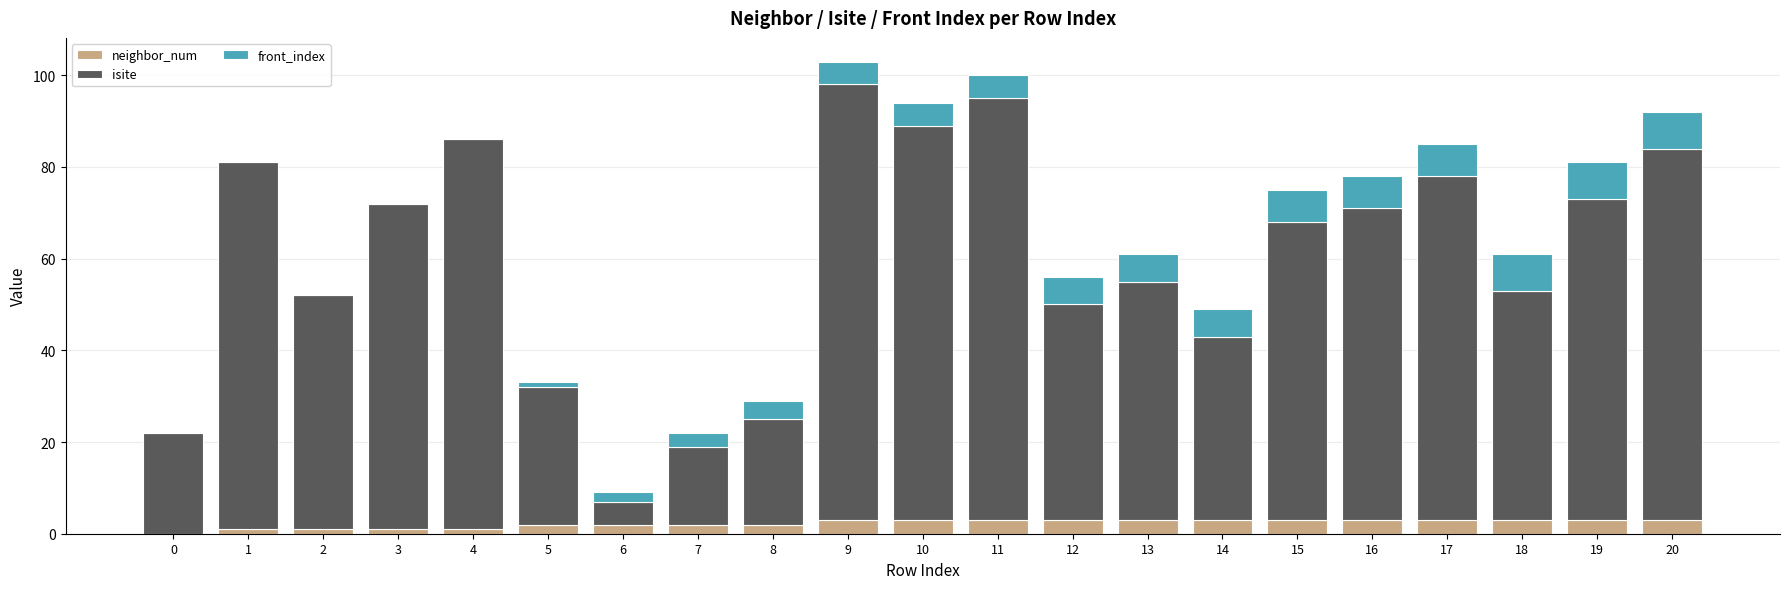

List the labels in order of isite value, largest first.

9, 11, 10, 4, 20, 1, 17, 3, 19, 16, 15, 13, 2, 18, 12, 14, 5, 8, 0, 7, 6